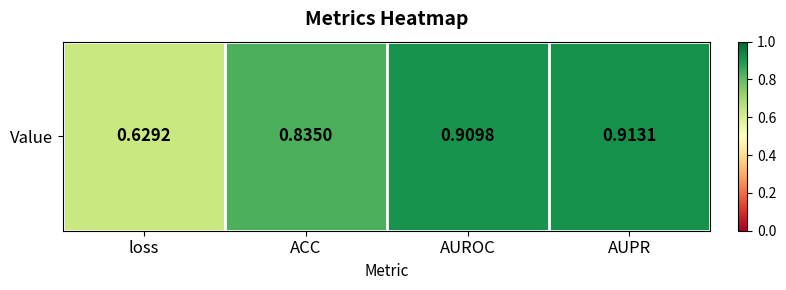

The value at AUROC is 0.9. True or false?

True